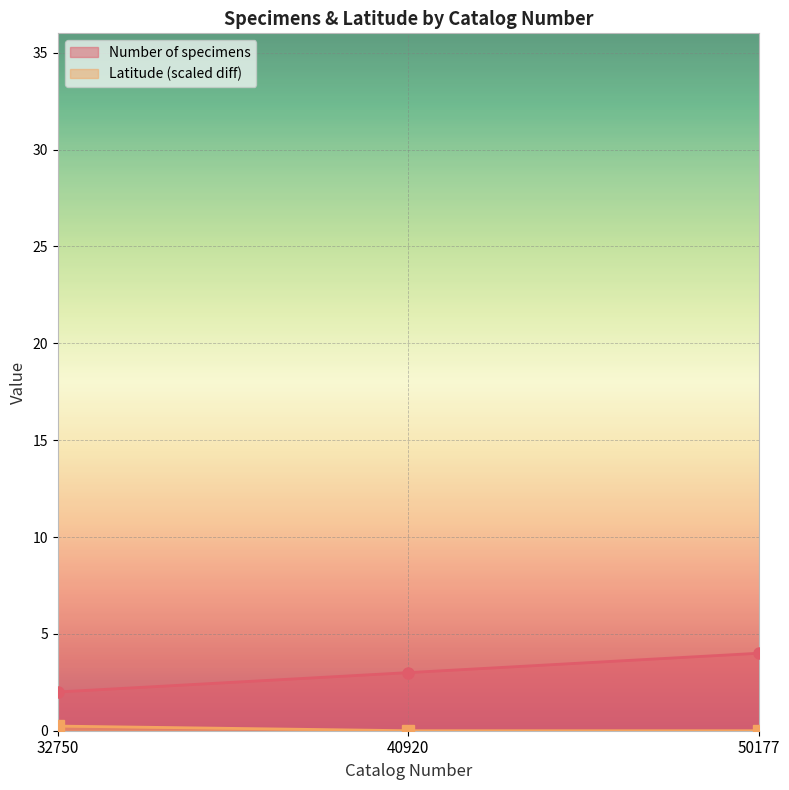

How many lines are shown in the chart?

2